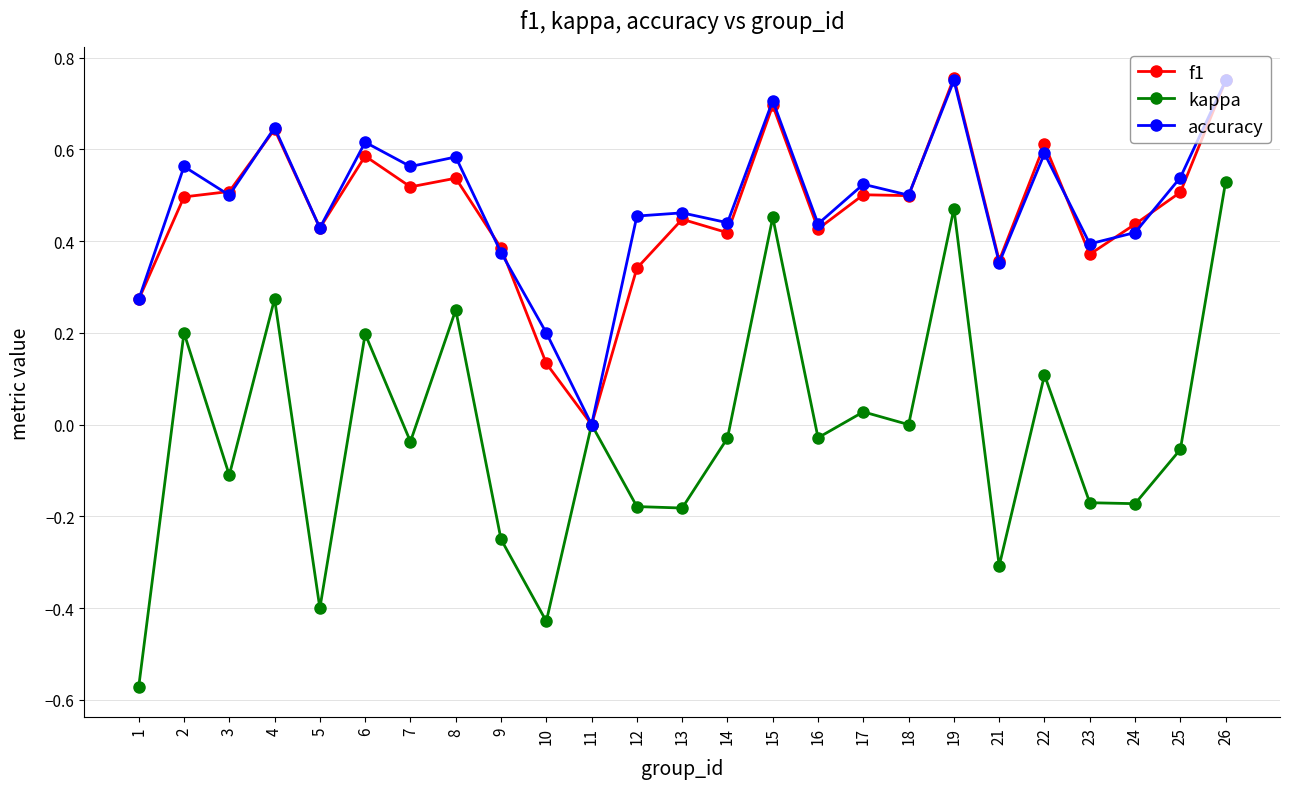

Where is the first local maximum for f1?

4